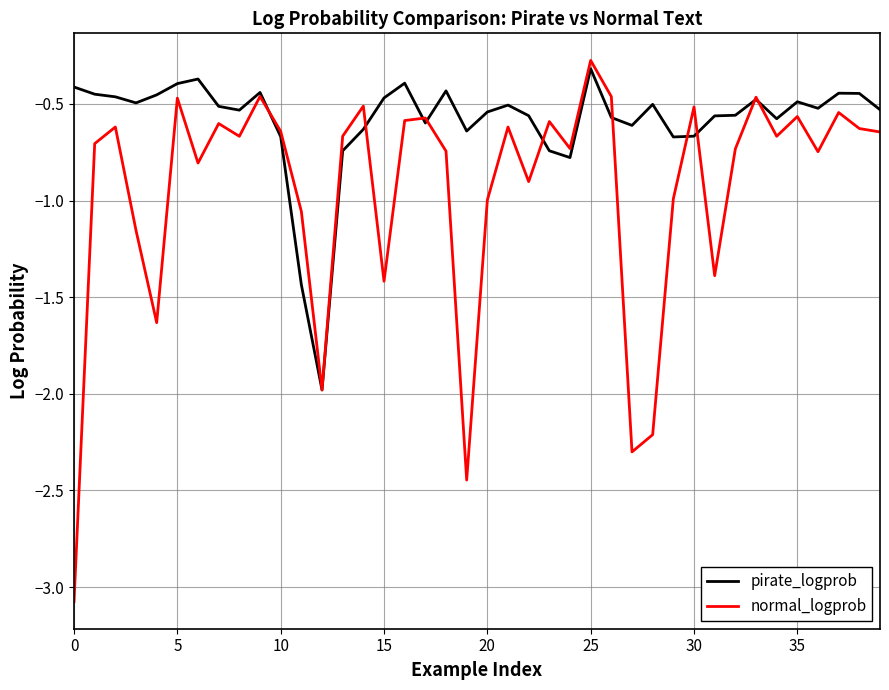

What is the smallest value displayed?

-3.1